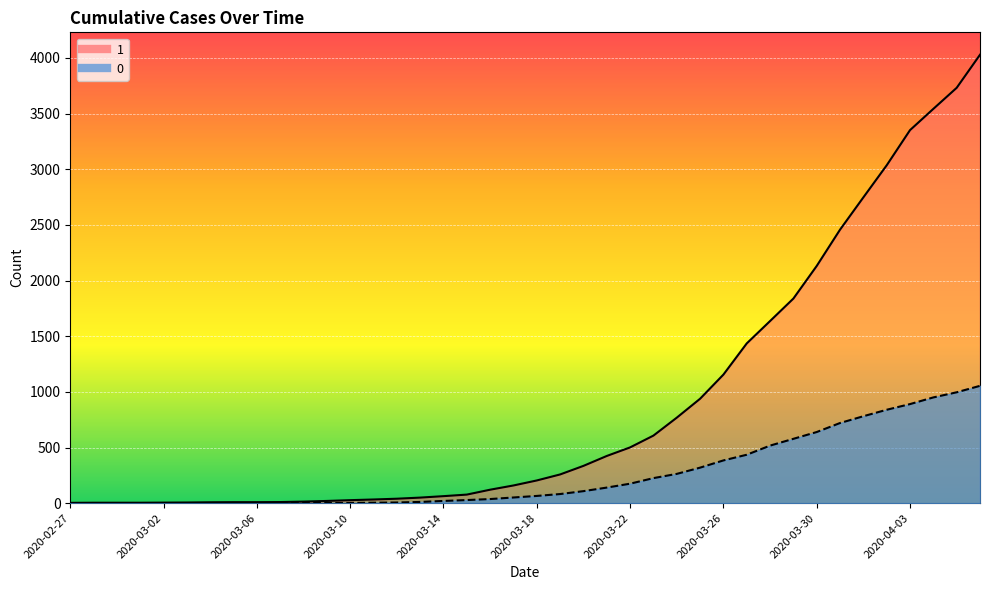

What is the spread (max minus min) of values at 2020-04-06?

2974